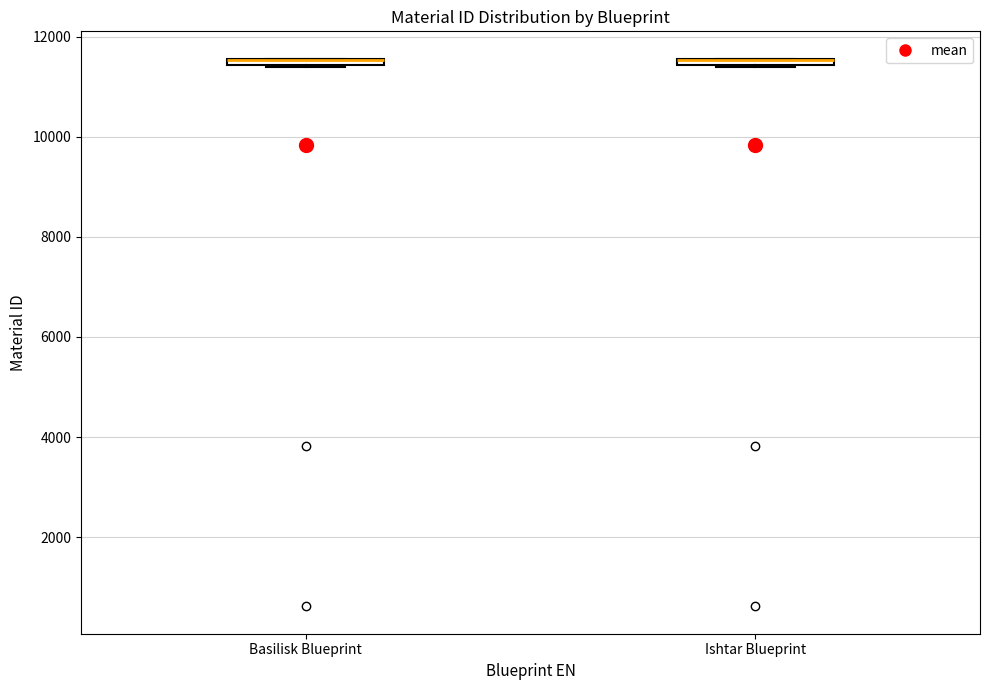

Where is the upper edge of the box for Basilisk Blueprint on the y-axis? The values are not printed on the chart, so give them approximately, as read against the axis.

11600